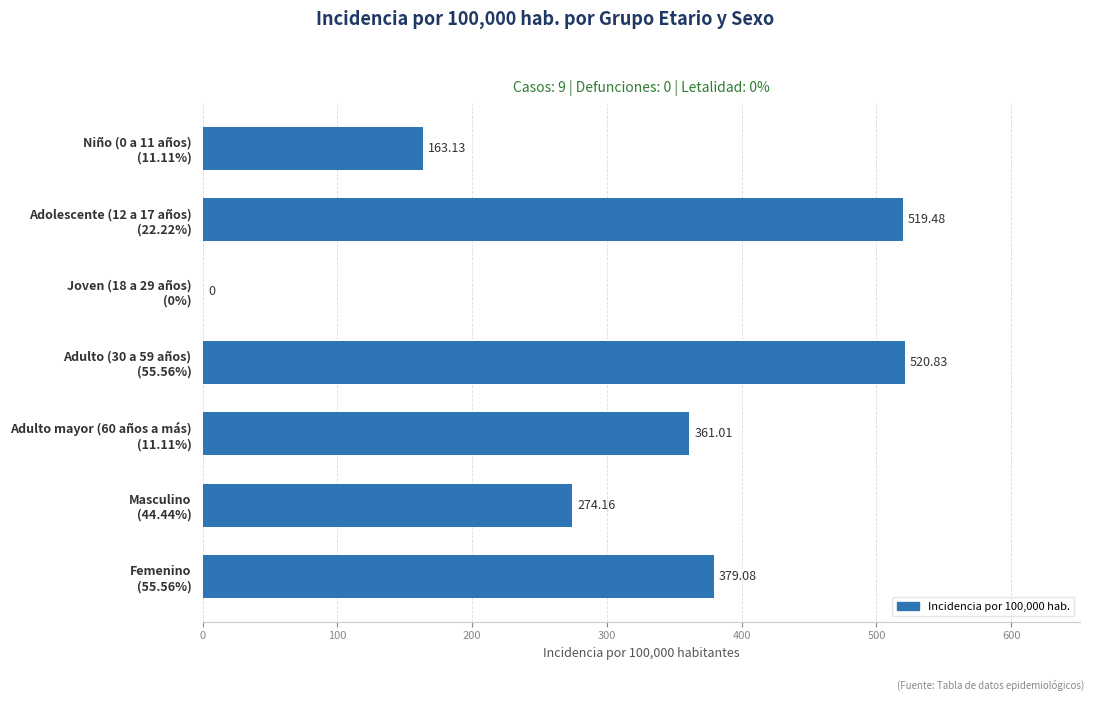

What is the sum of all values?

2217.7